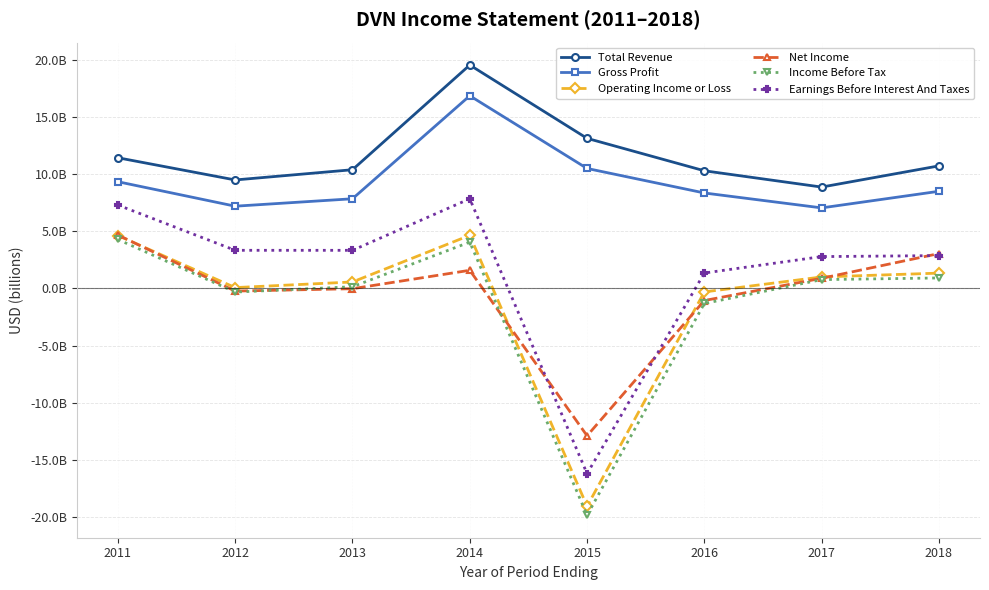

Does the chart have visible grid lines?

Yes